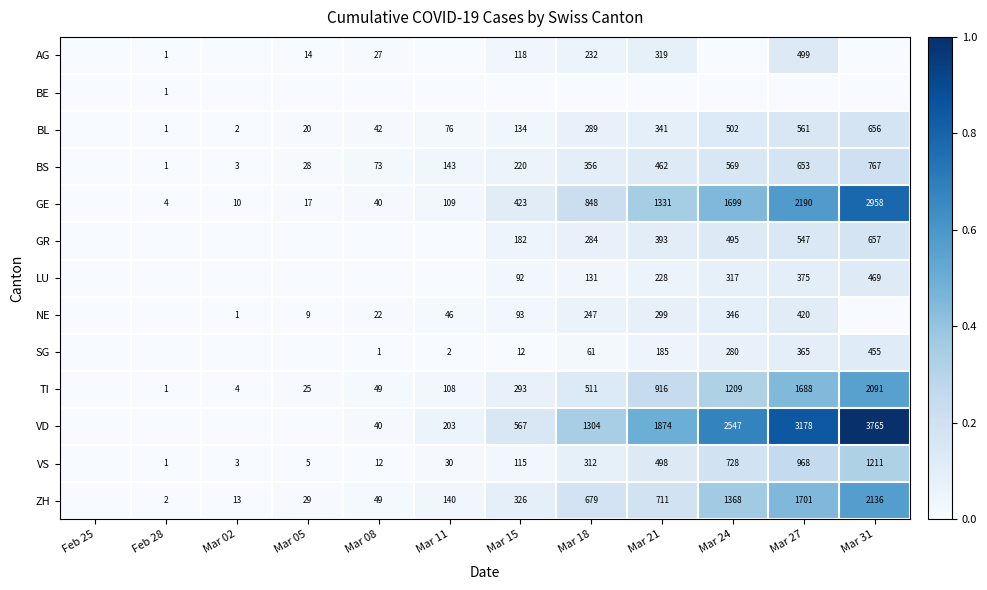

What is the sum of the SG values at Mar 21 and Mar 27?

550